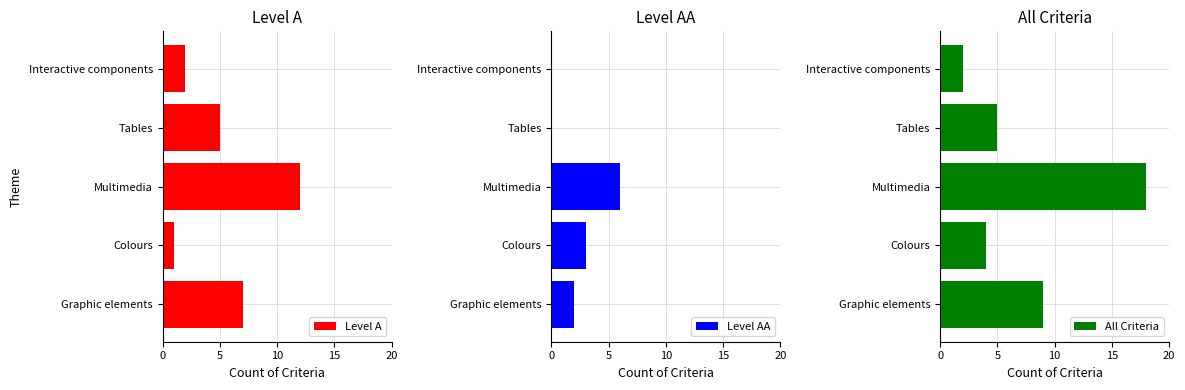

Which category has the lowest value in the Level A series?

Colours